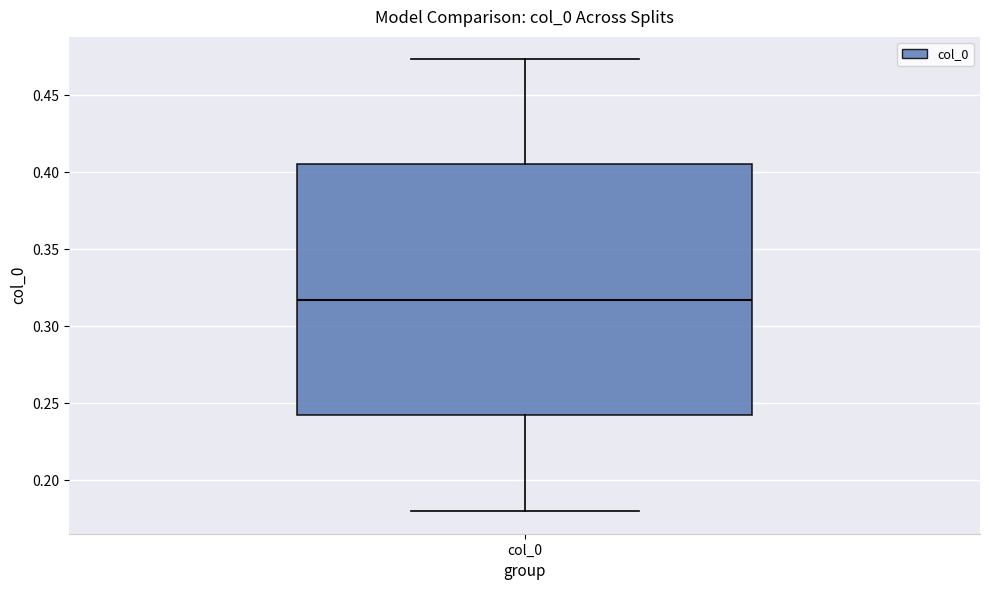

Where is the lower edge of the box for col_0 on the y-axis? The values are not printed on the chart, so give them approximately, as read against the axis.

0.240